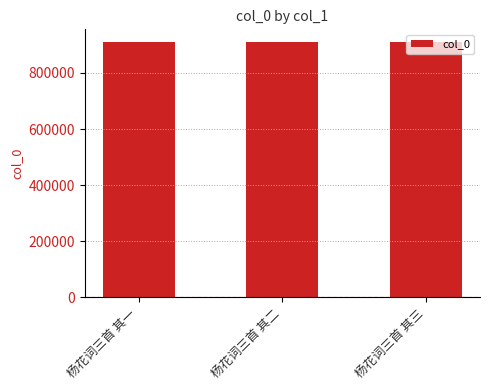

What is the difference between the maximum and minimum values?

2